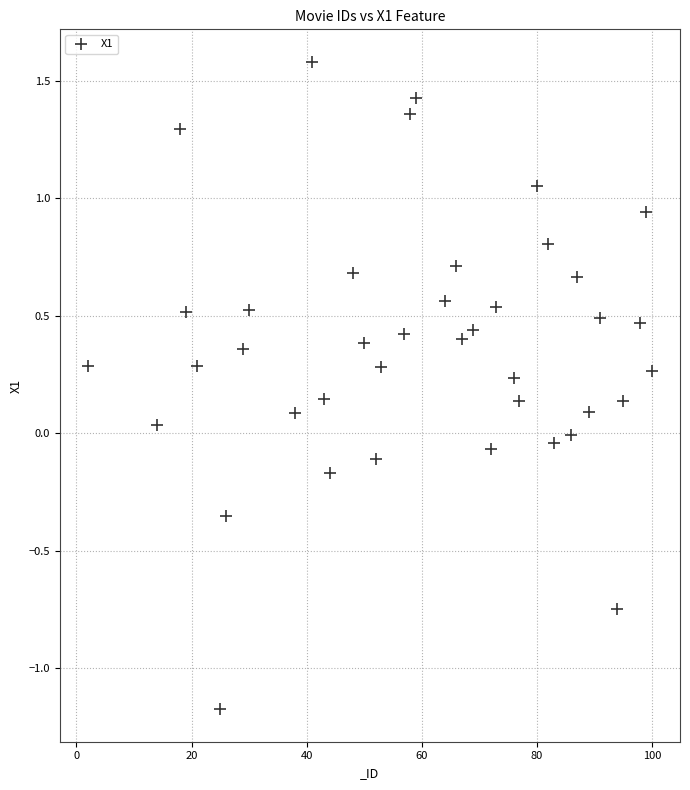

What is the range of Y values (max minus min)?

2.8